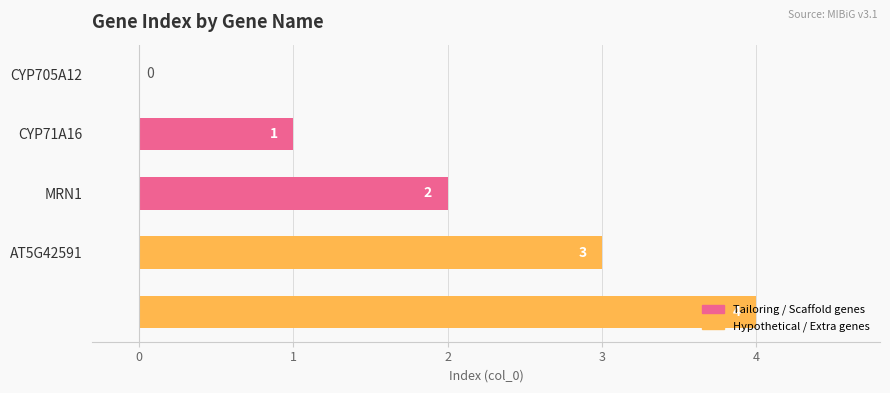

How many values are between 1 and 3?

3